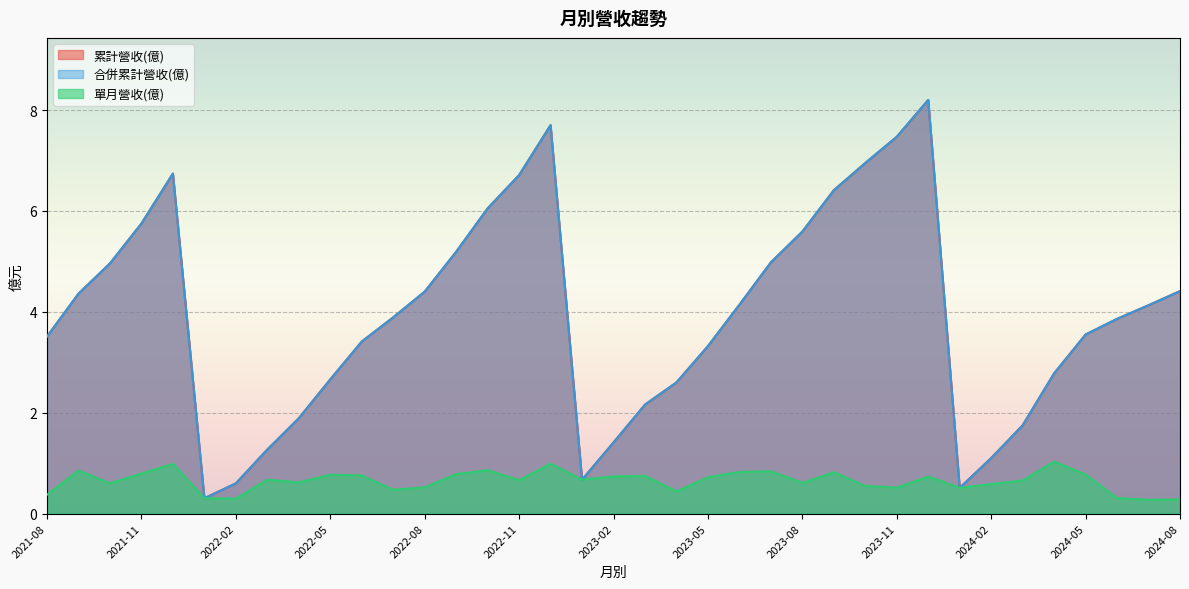

True or false: 合併累計營收(億) and 累計營收(億) cross at least once.

False